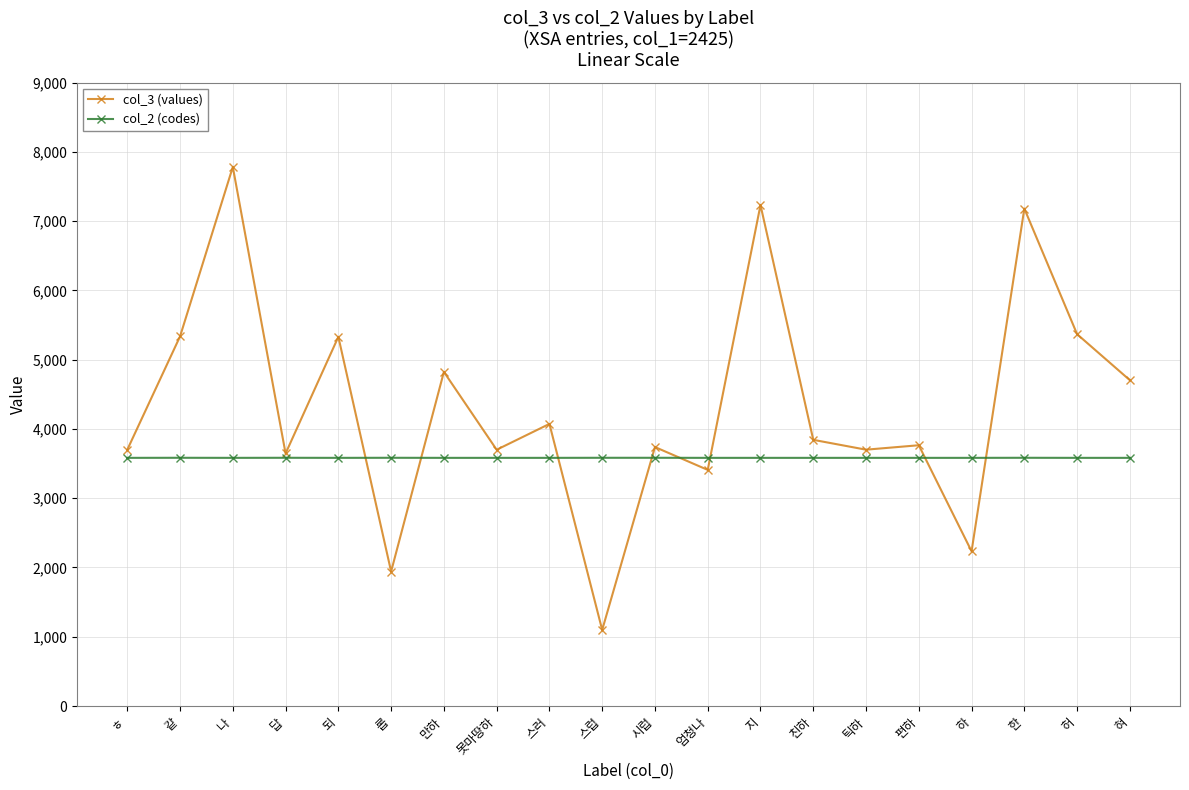

What is the difference between the maximum and minimum values in the col_3 (values) series?

6683